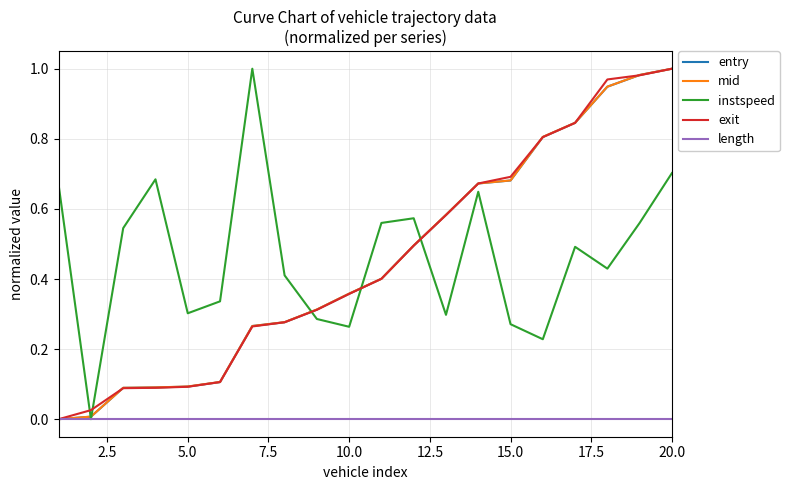

Reading right to left, extract all data points from this chart.

entry: 1.0	1.0	0.9	0.8	0.8	0.7	0.7	0.6	0.5	0.4	0.4	0.3	0.3	0.3	0.1	0.1	0.1	0.1	0.0	0.0
mid: 1.0	1.0	0.9	0.8	0.8	0.7	0.7	0.6	0.5	0.4	0.4	0.3	0.3	0.3	0.1	0.1	0.1	0.1	0.0	0.0
instspeed: 0.7	0.6	0.4	0.5	0.2	0.3	0.6	0.3	0.6	0.6	0.3	0.3	0.4	1.0	0.3	0.3	0.7	0.5	0.0	0.7
exit: 1.0	1.0	1.0	0.8	0.8	0.7	0.7	0.6	0.5	0.4	0.4	0.3	0.3	0.3	0.1	0.1	0.1	0.1	0.0	0.0
length: 0.0	0.0	0.0	0.0	0.0	0.0	0.0	0.0	0.0	0.0	0.0	0.0	0.0	0.0	0.0	0.0	0.0	0.0	0.0	0.0